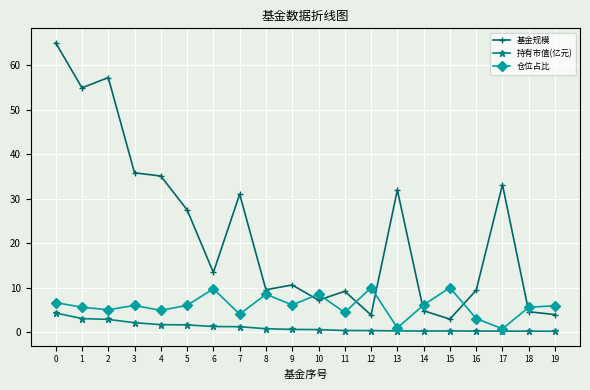

What is the sum of all 仓位占比 values?

118.8